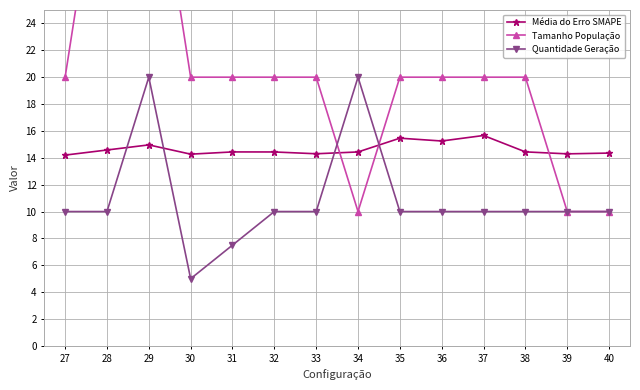

What is the lowest value of the Quantidade Geração series?

5.0